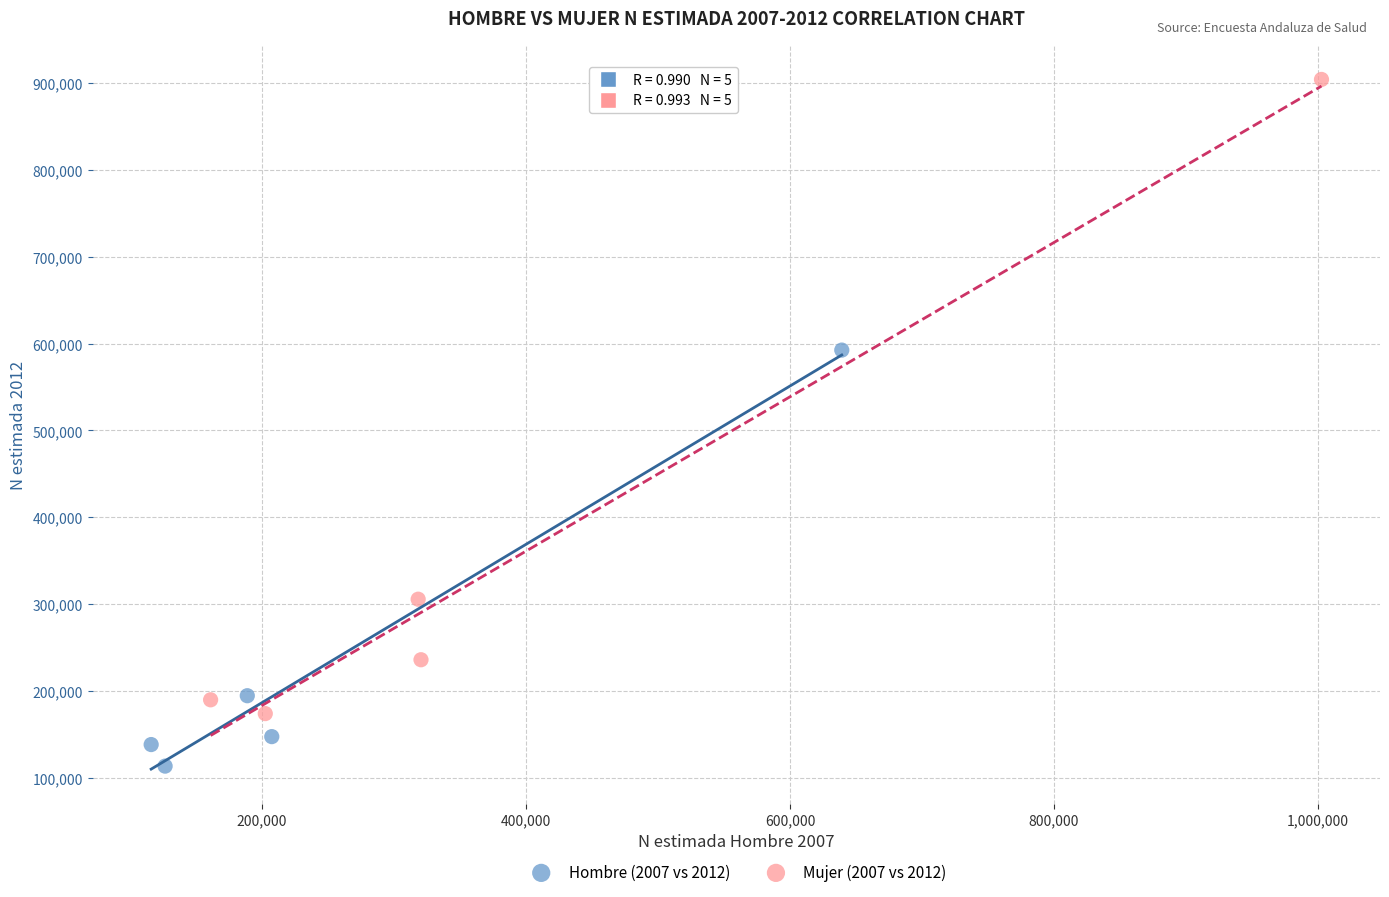

Which series reaches the maximum Y coordinate?

Mujer (2007 vs 2012)